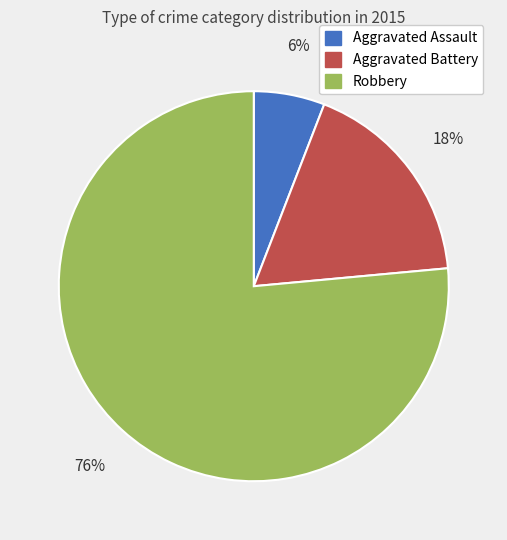

To the nearest percent, what percentage of the pie is Aggravated Battery?

18%